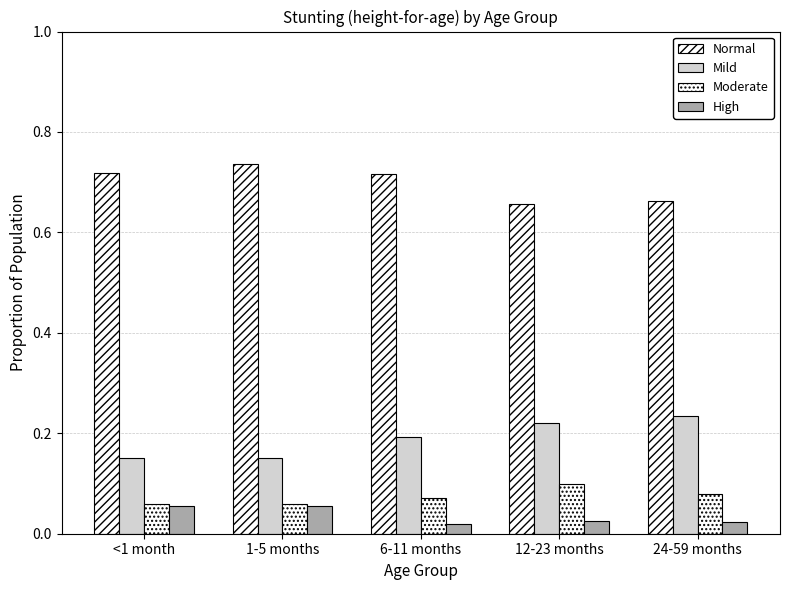

Reading left to right, transcribe all the data shown in this chart.

Normal: 0.7	0.7	0.7	0.7	0.7
Mild: 0.1	0.1	0.2	0.2	0.2
Moderate: 0.1	0.1	0.1	0.1	0.1
High: 0.1	0.1	0.0	0.0	0.0